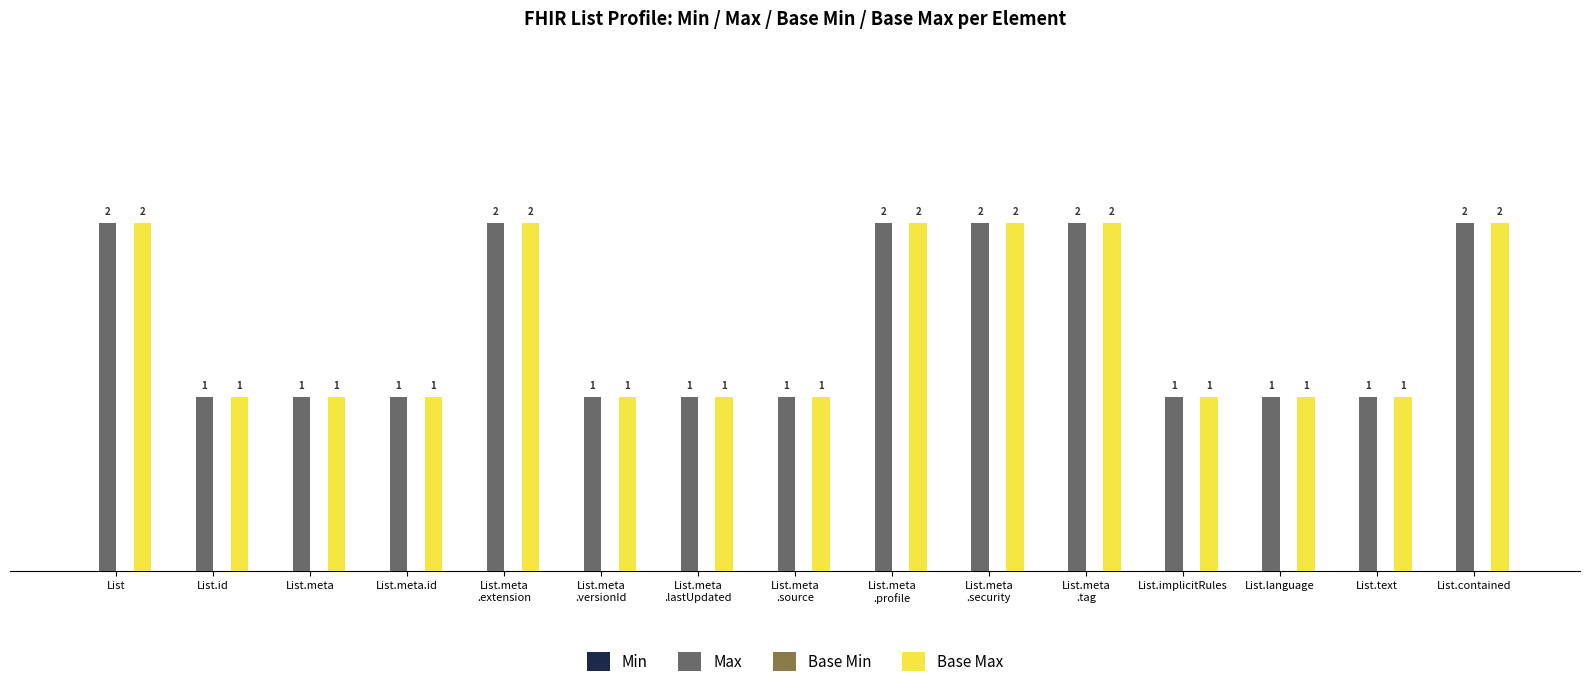

Reading left to right, extract all data points from this chart.

Max: 2	1	1	1	2	1	1	1	2	2	2	1	1	1	2
Base Max: 2	1	1	1	2	1	1	1	2	2	2	1	1	1	2